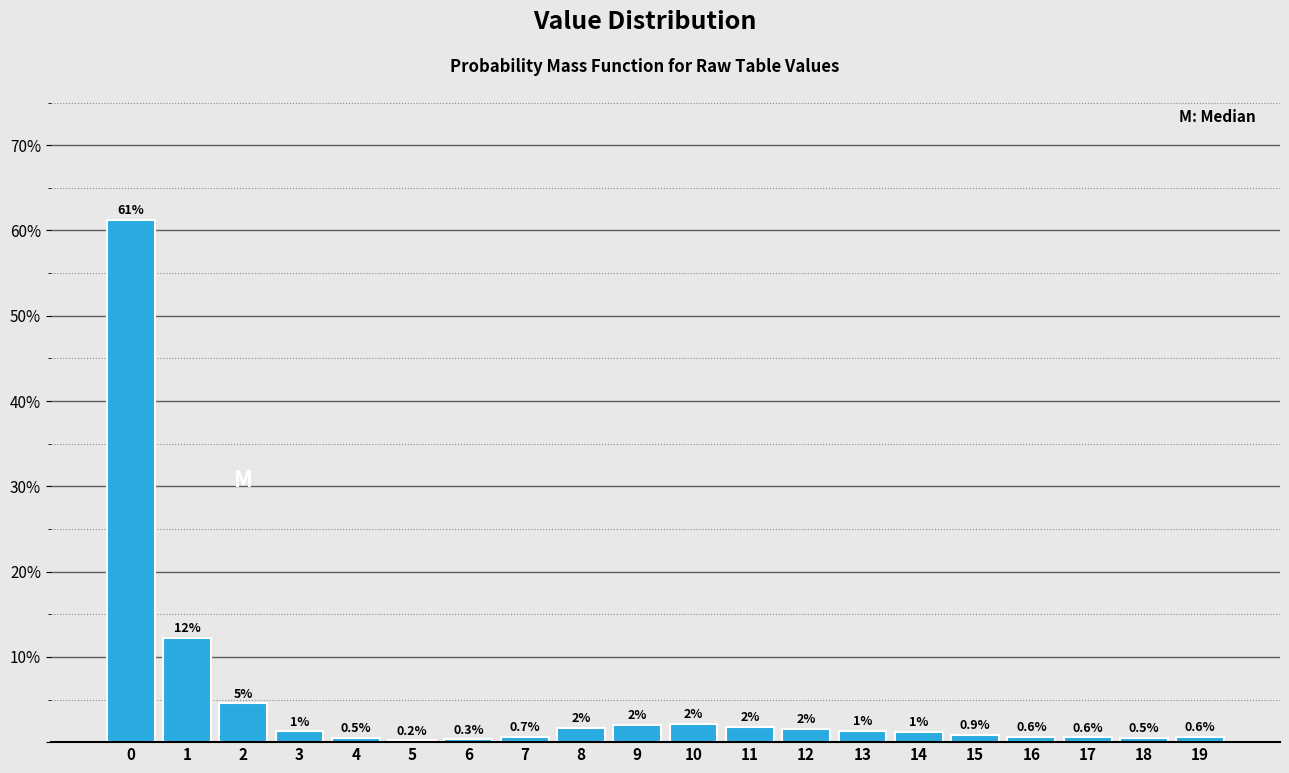

What is the greatest value displayed?

61.3